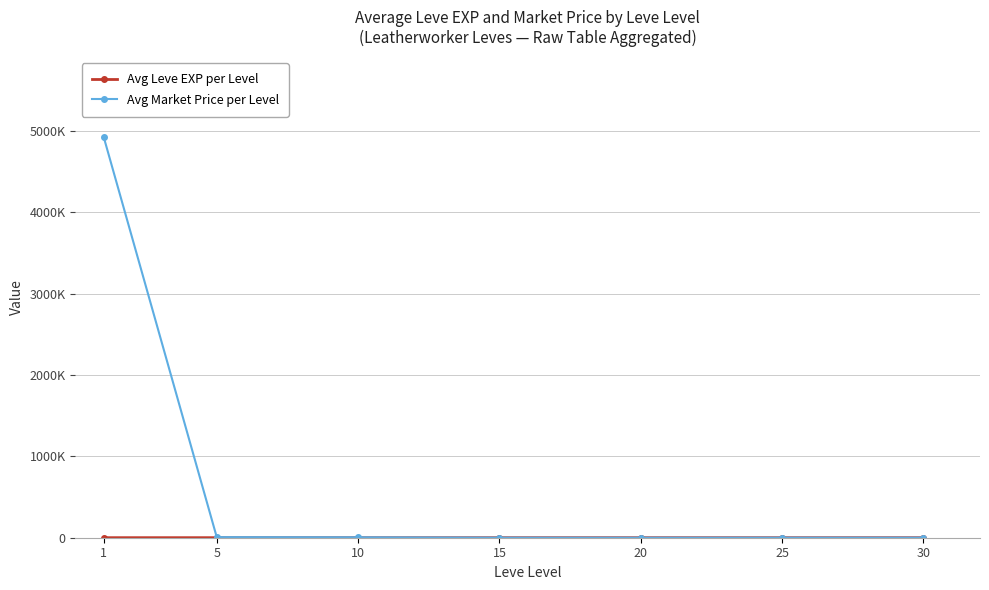

Reading right to left, what are all the values shown in this chart?

Avg Leve EXP per Level: 30=487	25=504	20=459	15=527	10=472	5=452	1=490
Avg Market Price per Level: 30=1037	25=978	20=480	15=917	10=5543	5=7271	1=4924978